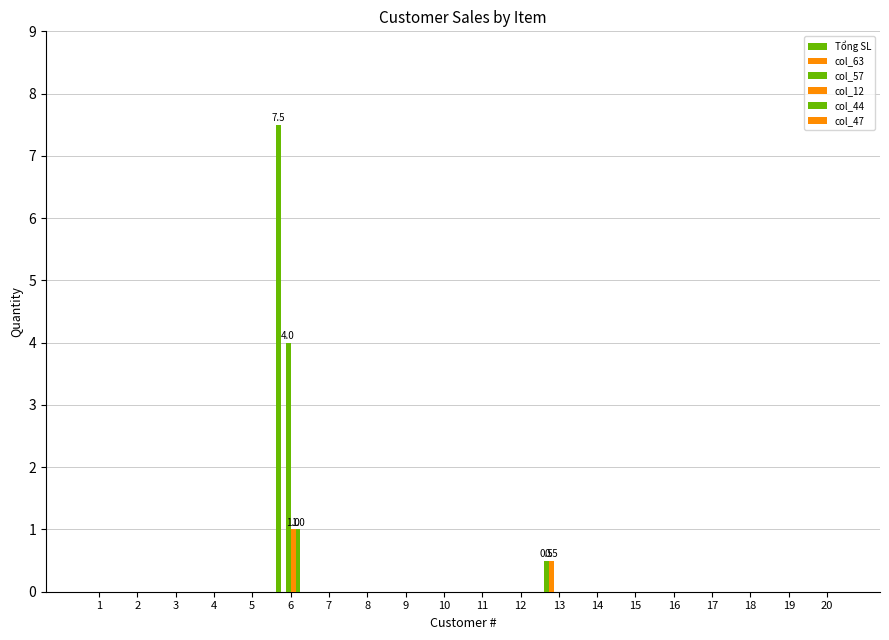

Which series changed the most between 5 and 11?

Tổng SL